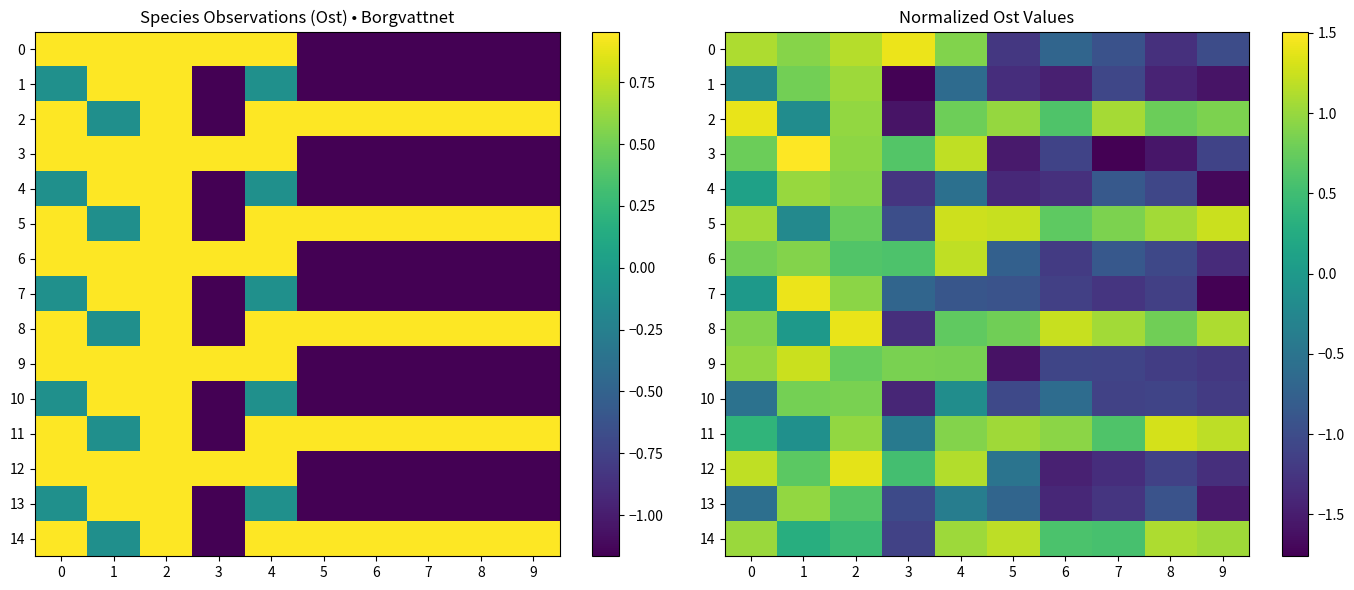

Which category has the highest value in the 7 series?

1